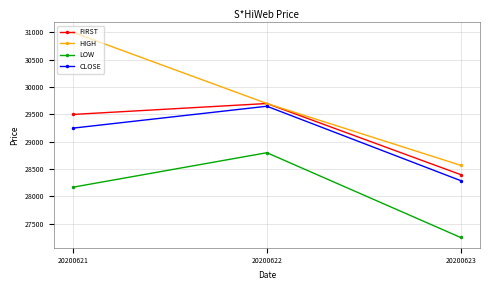

At which category does the chart reach its minimum across all series?

20200623